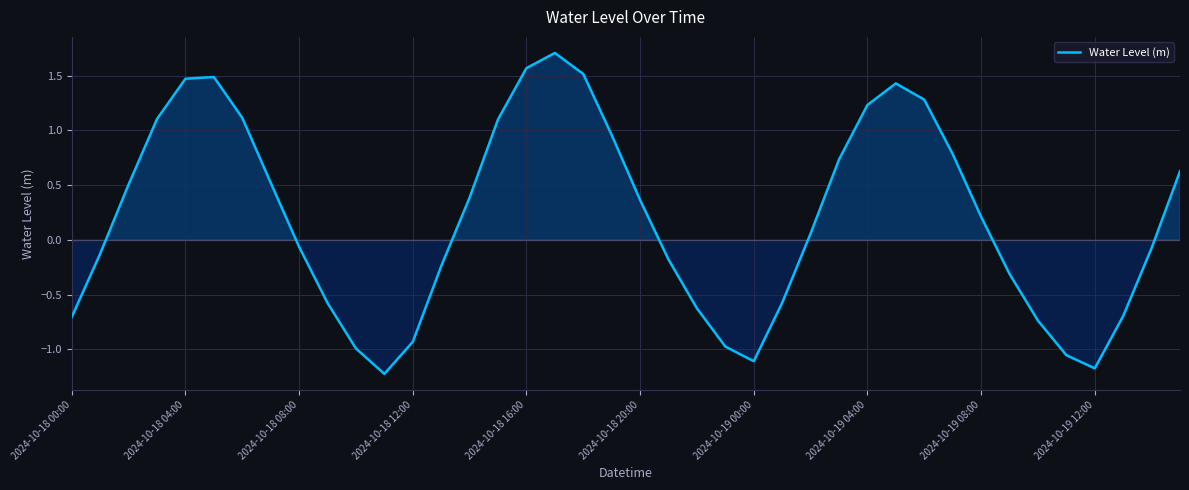

What is the smallest value displayed?

-1.2